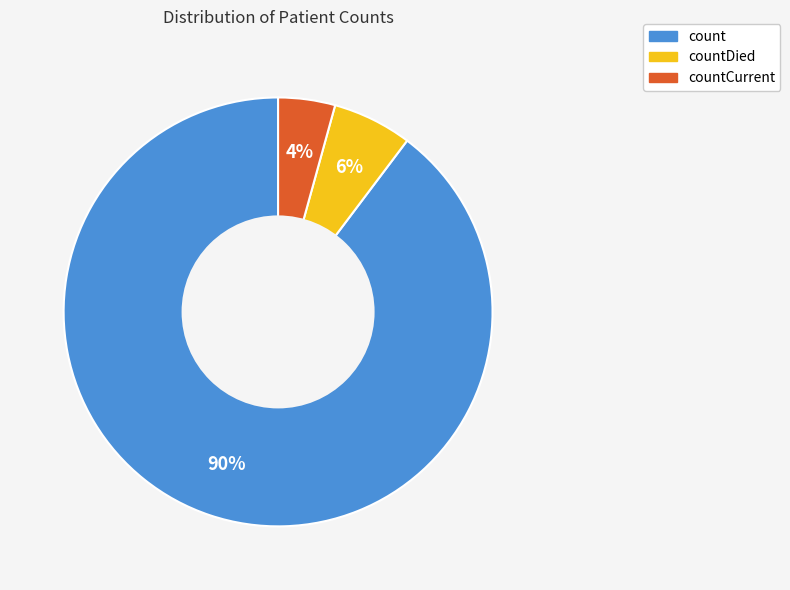

Is there a majority slice in this chart?

Yes